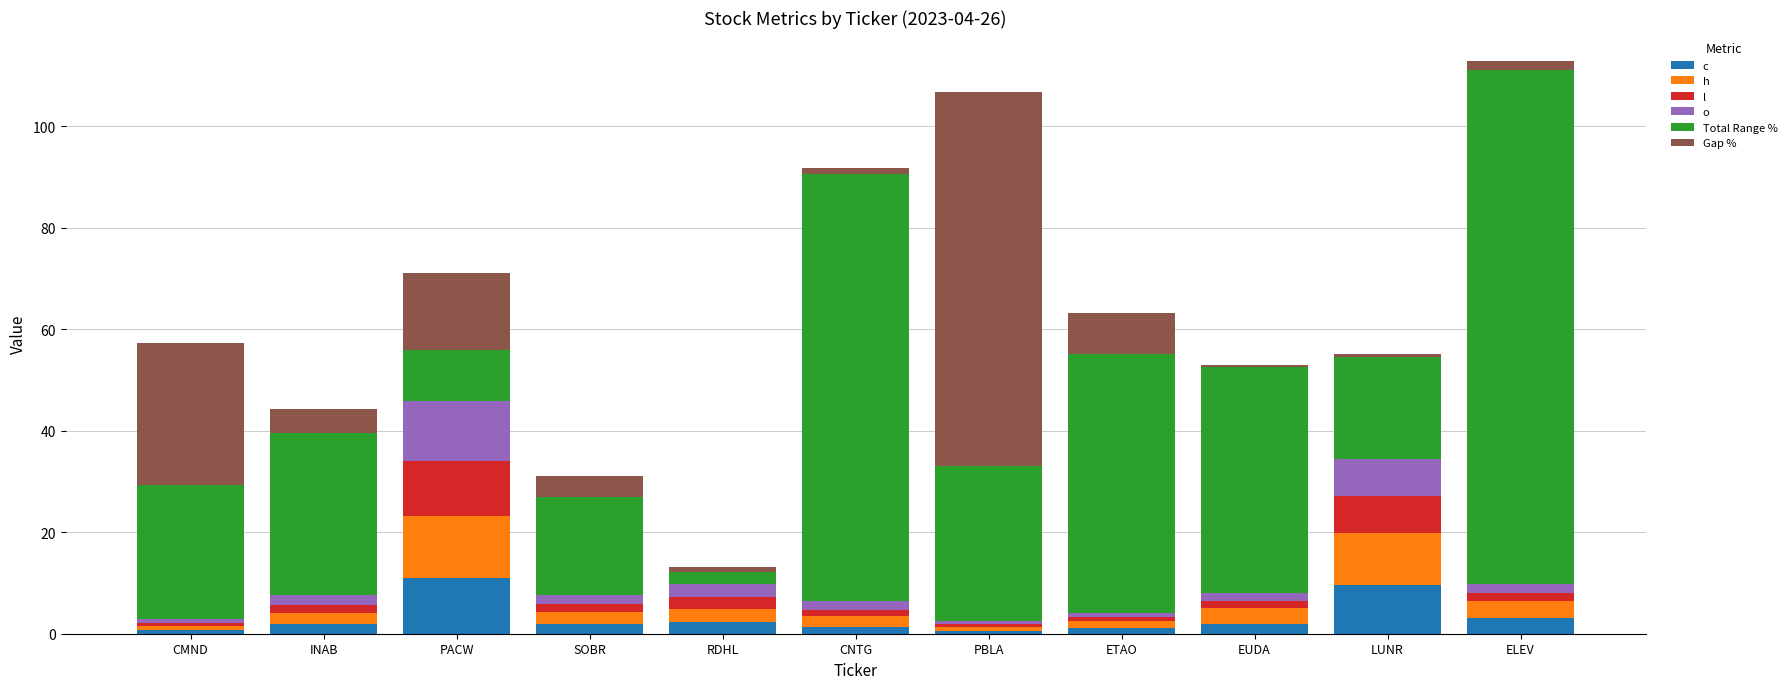

Are the bars grouped side by side (vs. stacked)?

No